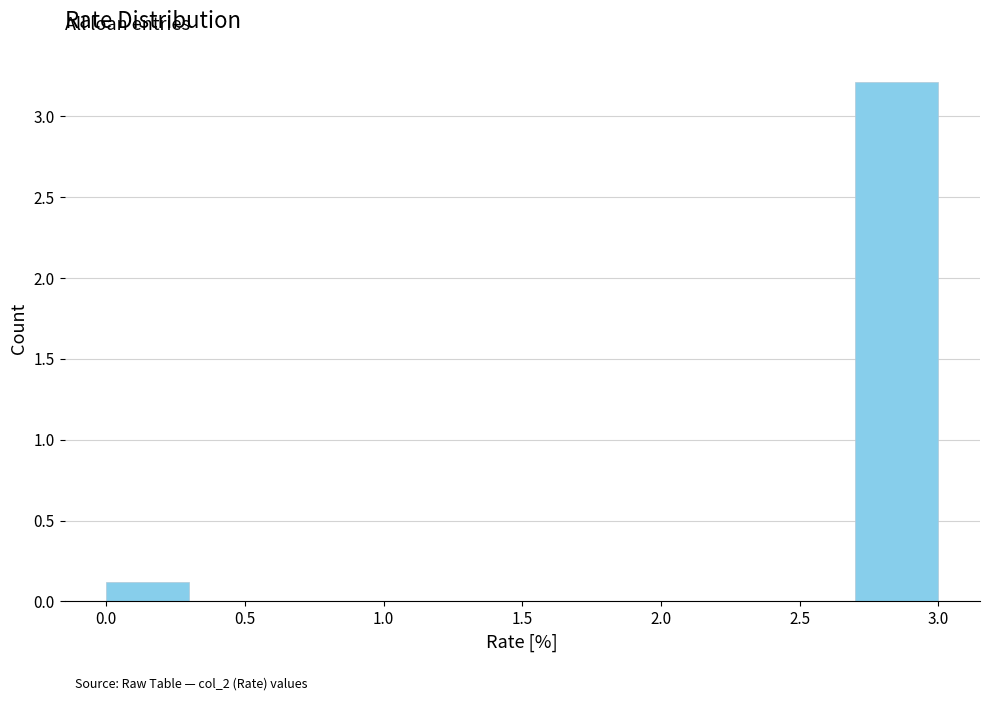

What is the height of the bar covering 2.7 to 3.0 on the x-axis? The values are not printed on the chart, so give them approximately, as read against the axis.

3.2